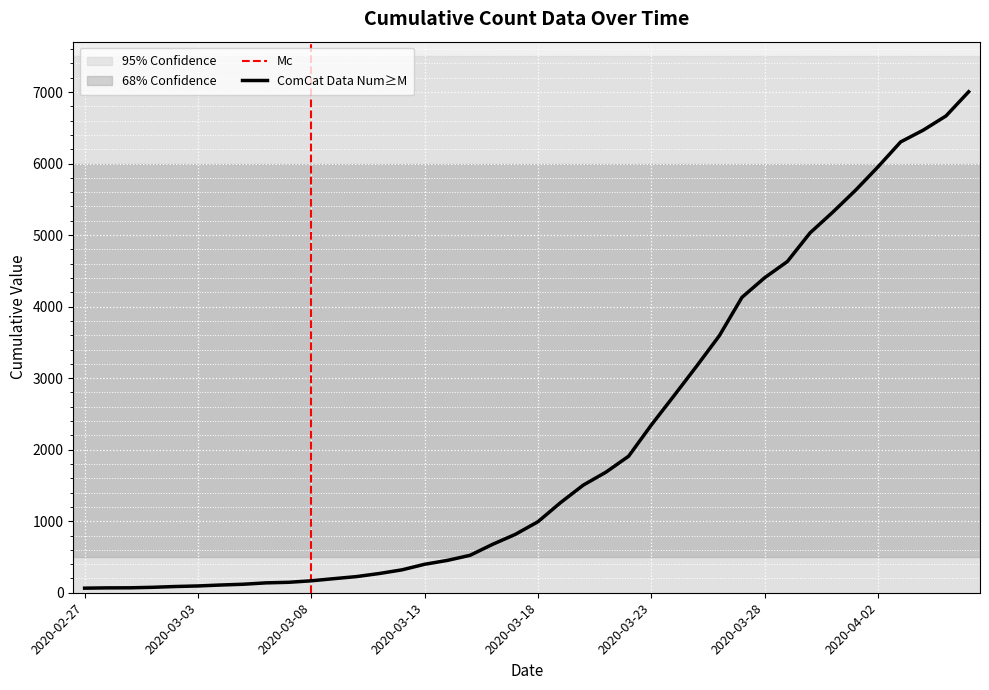

What is the ratio of the value at 2020-04-06 to the value at 2020-03-01?

92.2